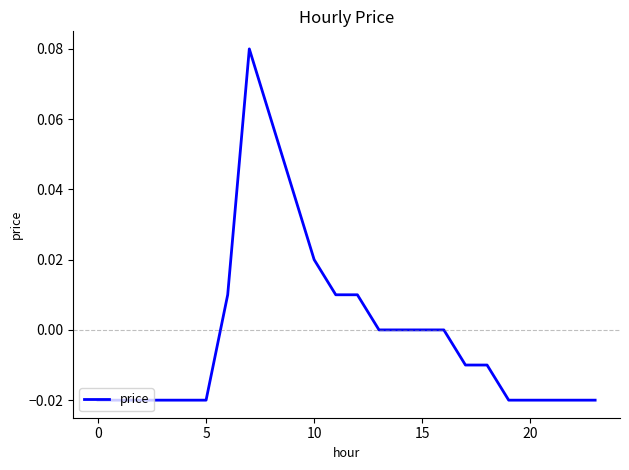

How many lines are shown in the chart?

1